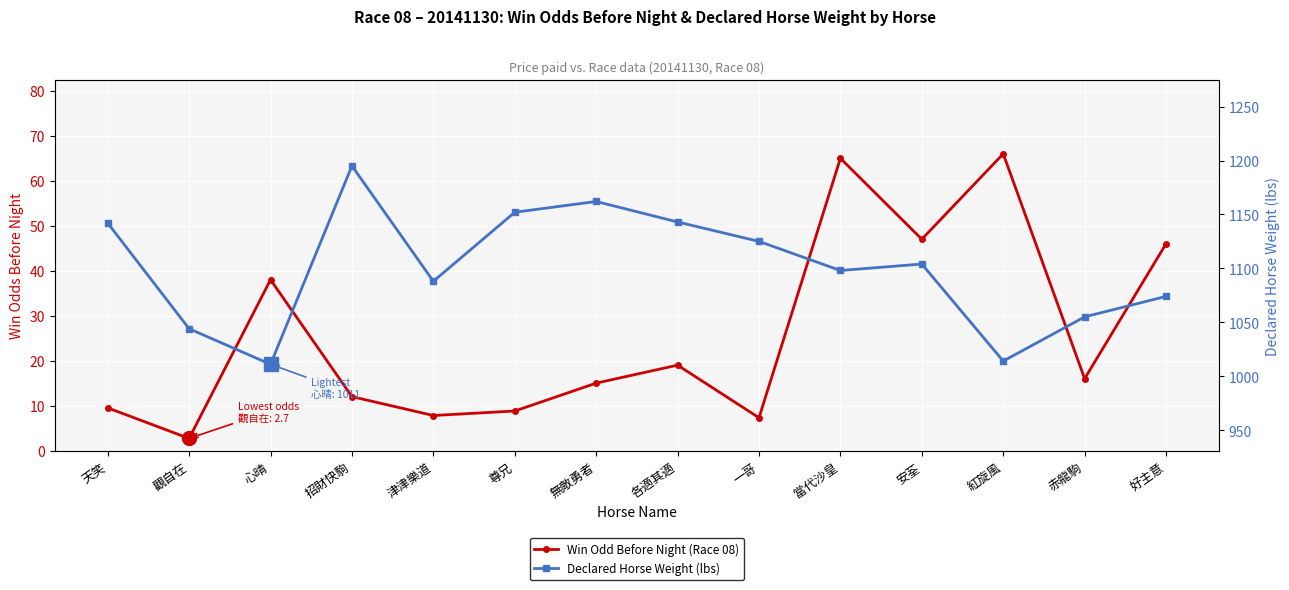

What is the sum of the Win Odd Before Night (Race 08) values at 無敵勇者 and 當代沙皇?

80.0